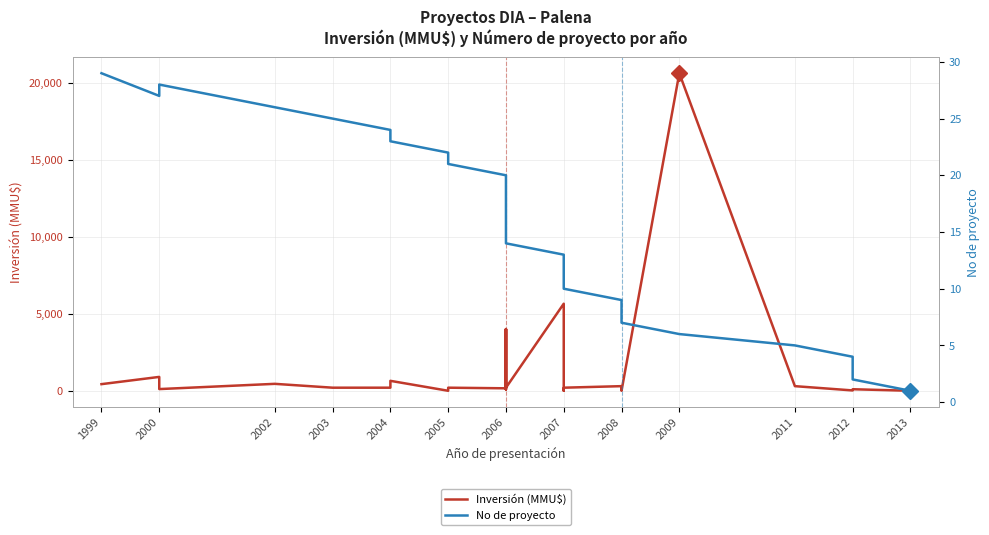

After their last crossing, which series has the higher values: Inversión (MMU$) or No de proyecto?

No de proyecto